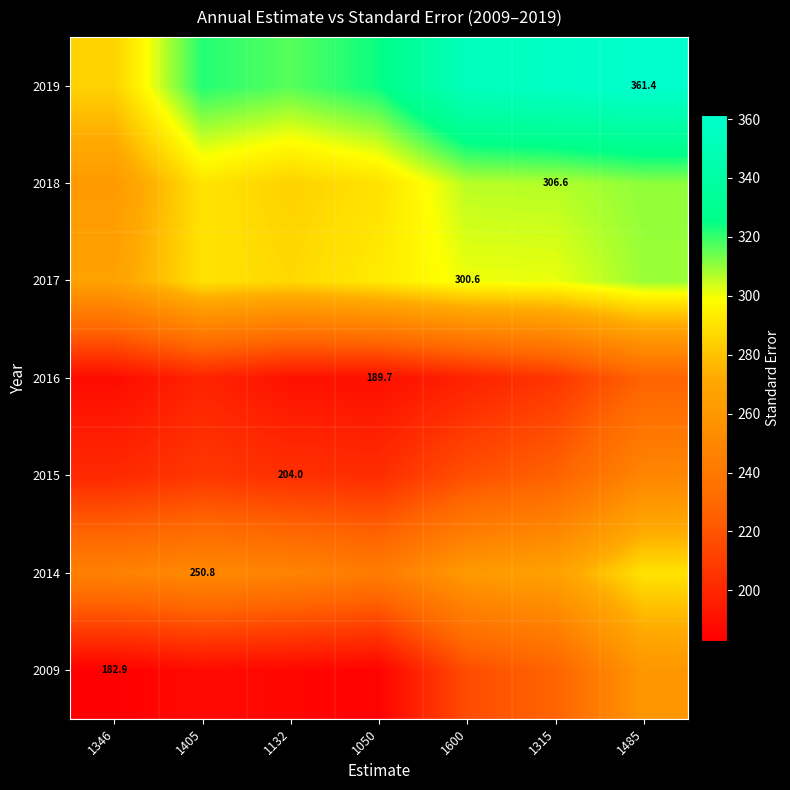

How many distinct data groups are displayed?

7